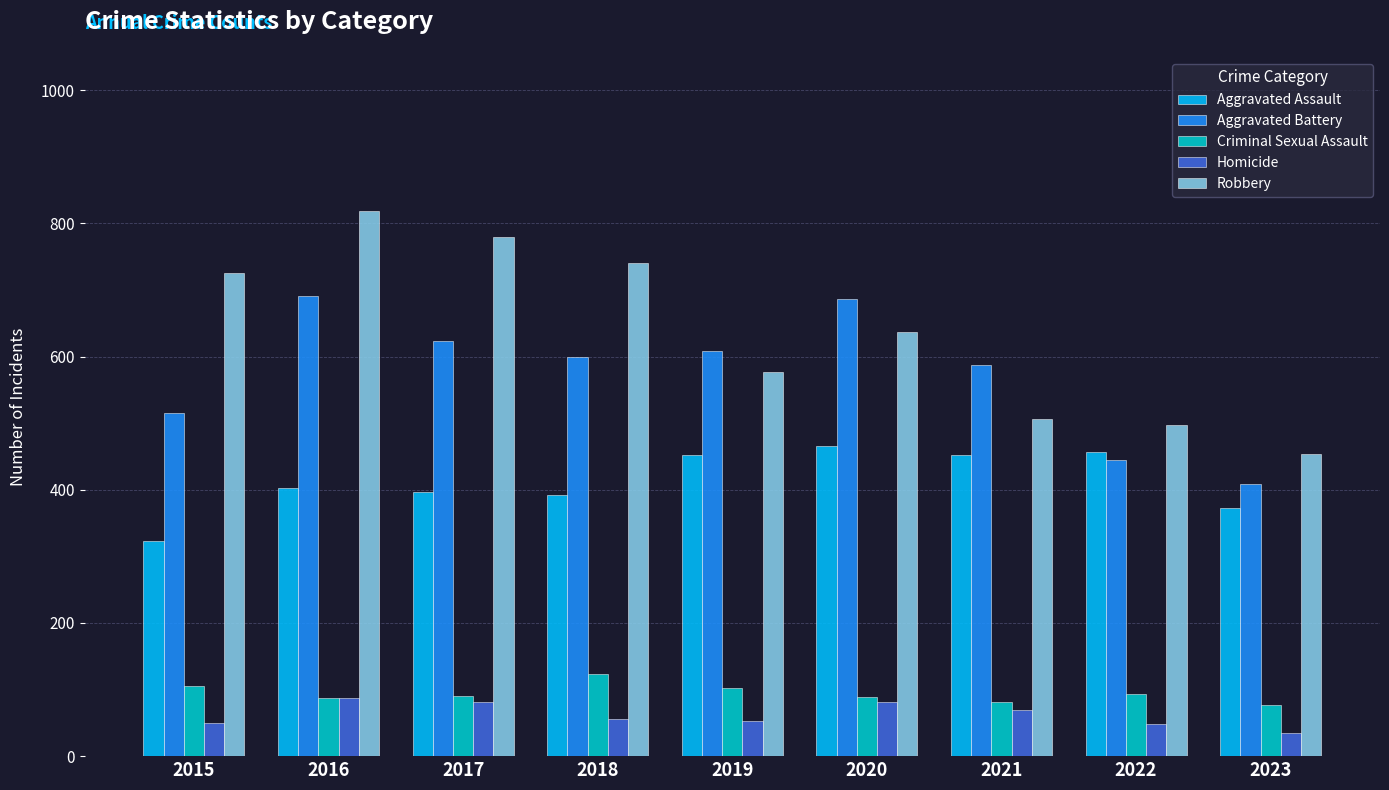

How many bars are there in each group?

5